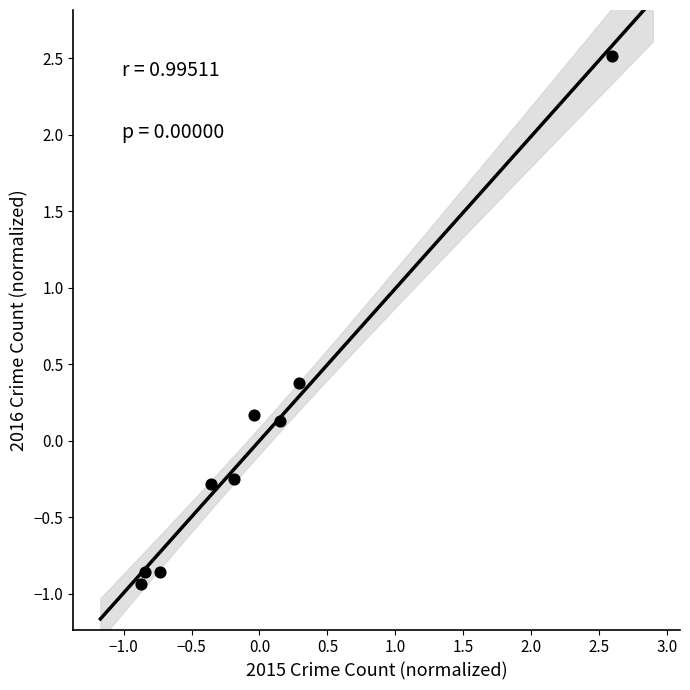

What is the range of X values (max minus min)?

3.5